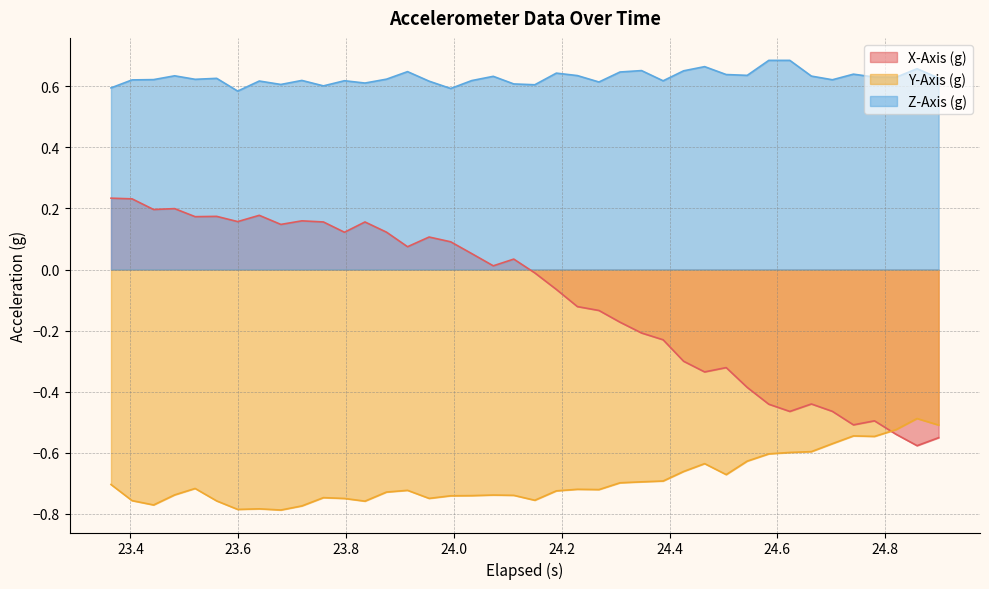

True or false: Z-Axis (g) and X-Axis (g) cross at least once.

False